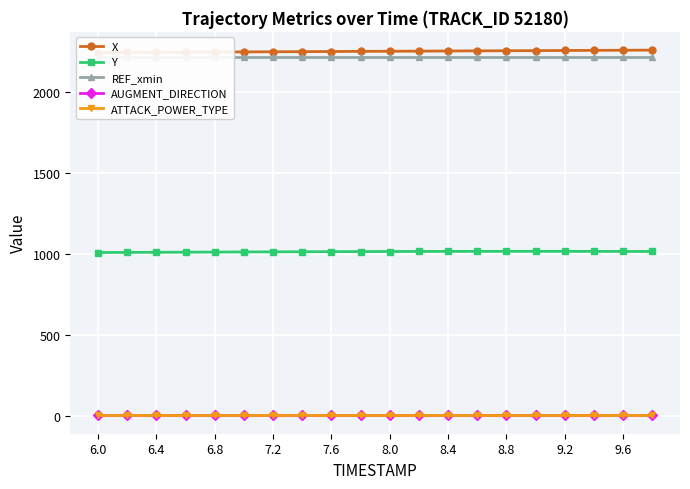

At which label does Y first exceed 1012?

9.6